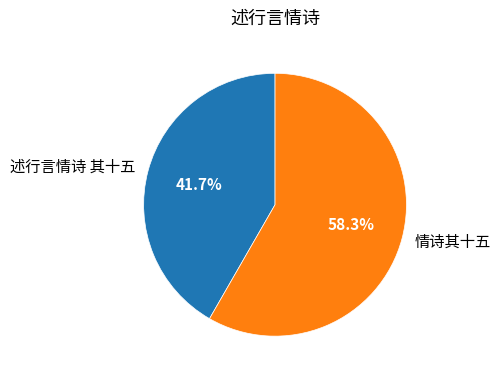

To the nearest percent, what is the combined percentage of 述行言情诗 其十五 and 情诗其十五?

100%